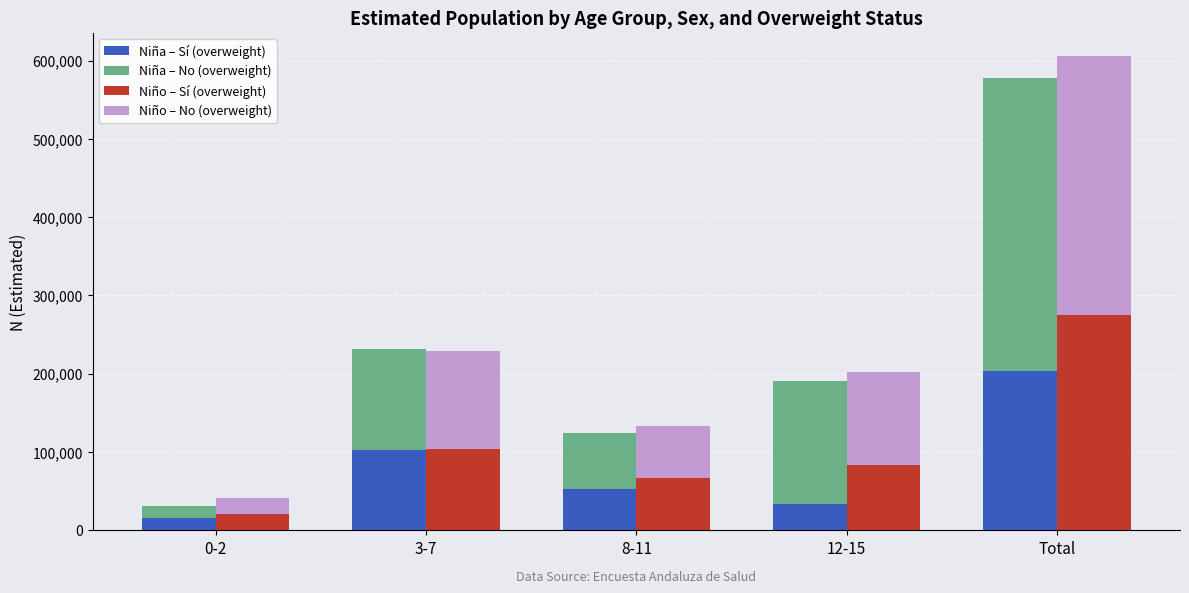

What are all the series names shown in the legend?

Niña – Sí (overweight), Niña – No (overweight), Niño – Sí (overweight), Niño – No (overweight)